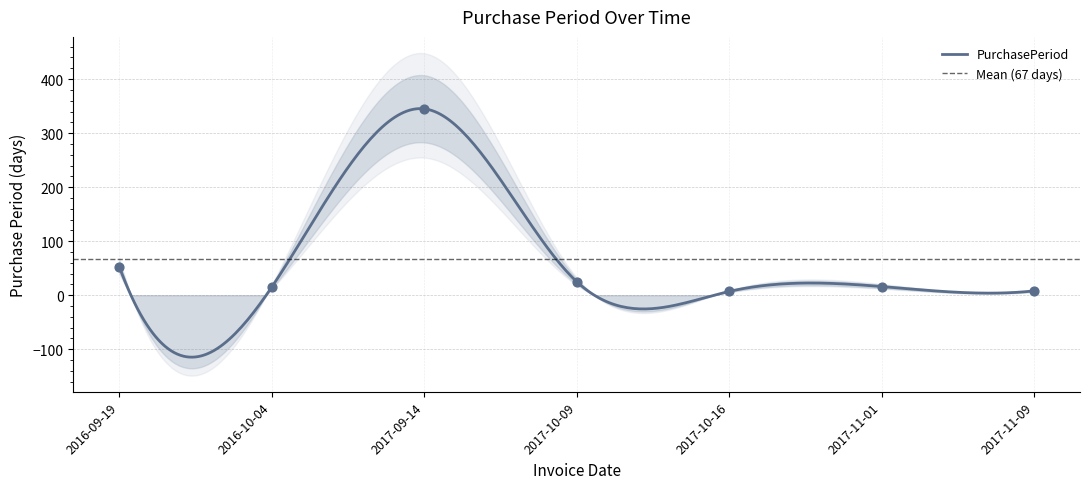

Approximately how many times larger is the value at 2017-11-09 compared to 2017-10-09?

0.3